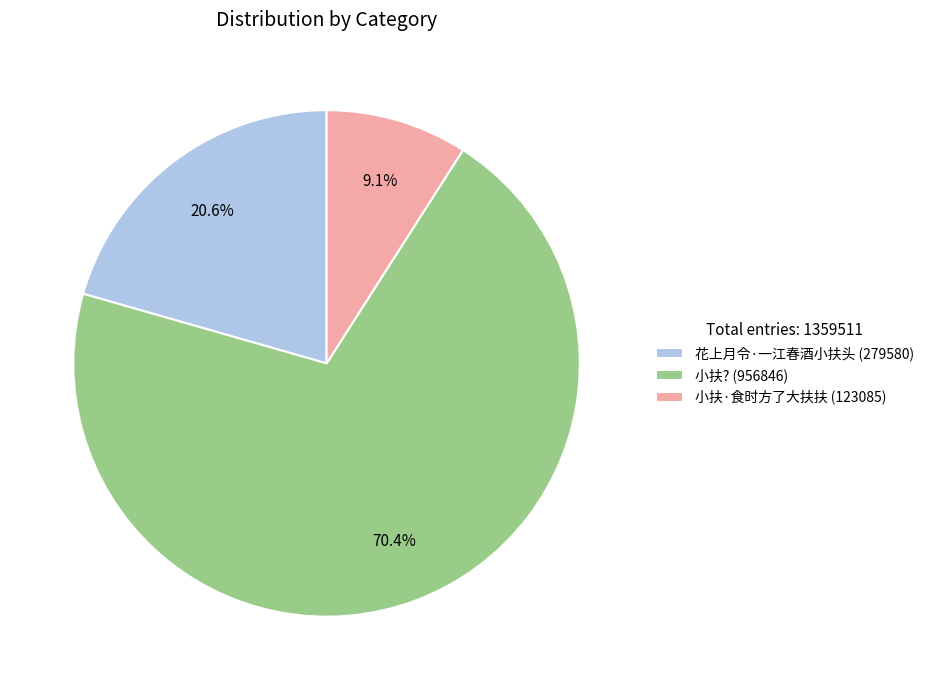

To the nearest percent, what portion does 小扶? represent?

70%